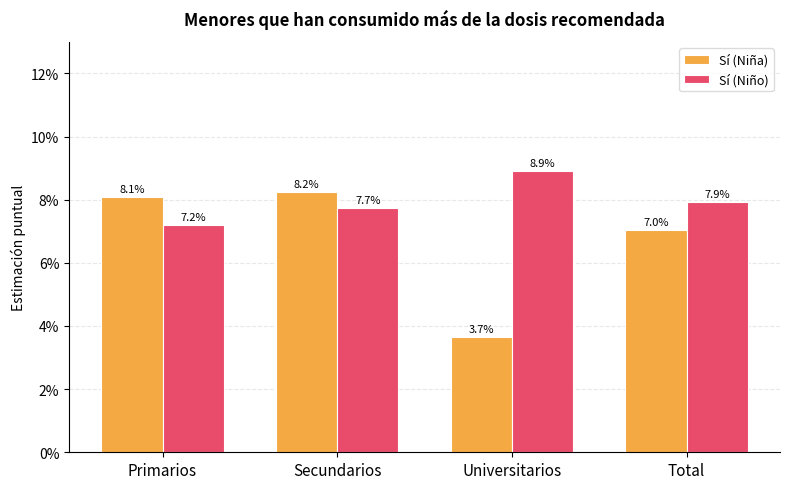

Are the bars grouped side by side (vs. stacked)?

Yes